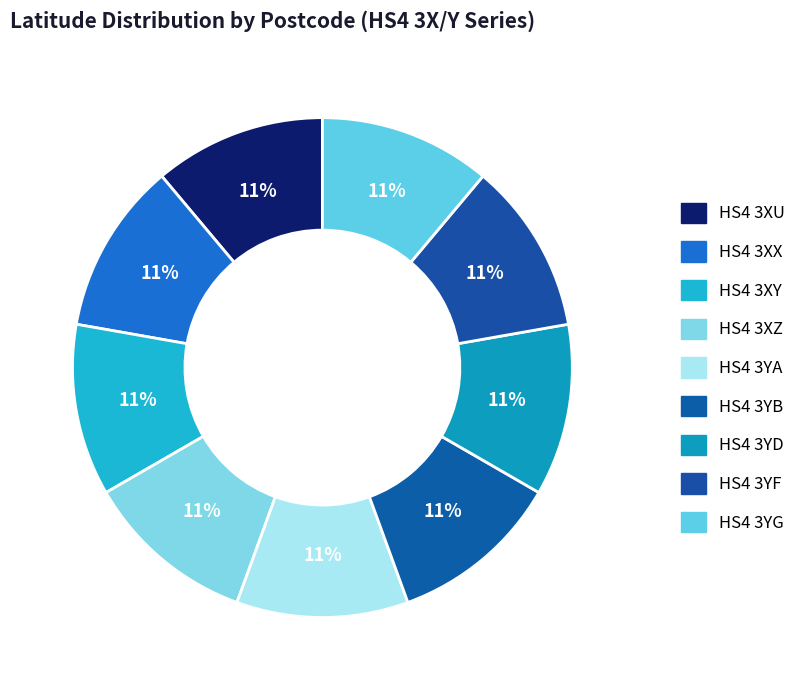

True or false: HS4 3XU accounts for 11% of the total.

True